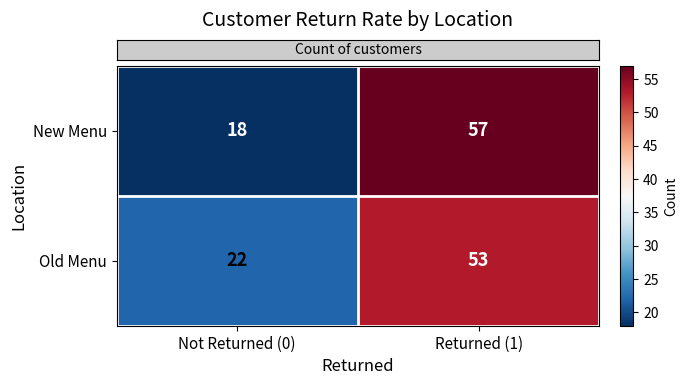

Where is Old Menu nearest to the value 37?

Not Returned (0)